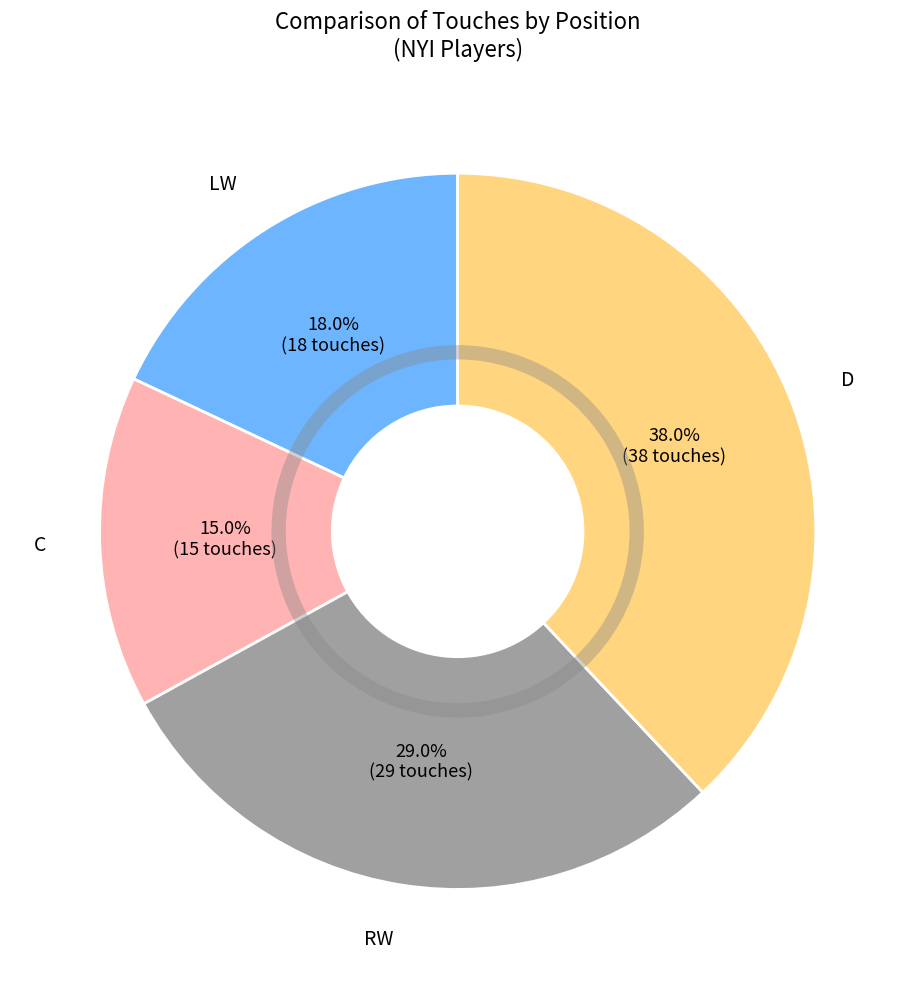

To the nearest percent, what is the combined percentage of C and RW?

44%